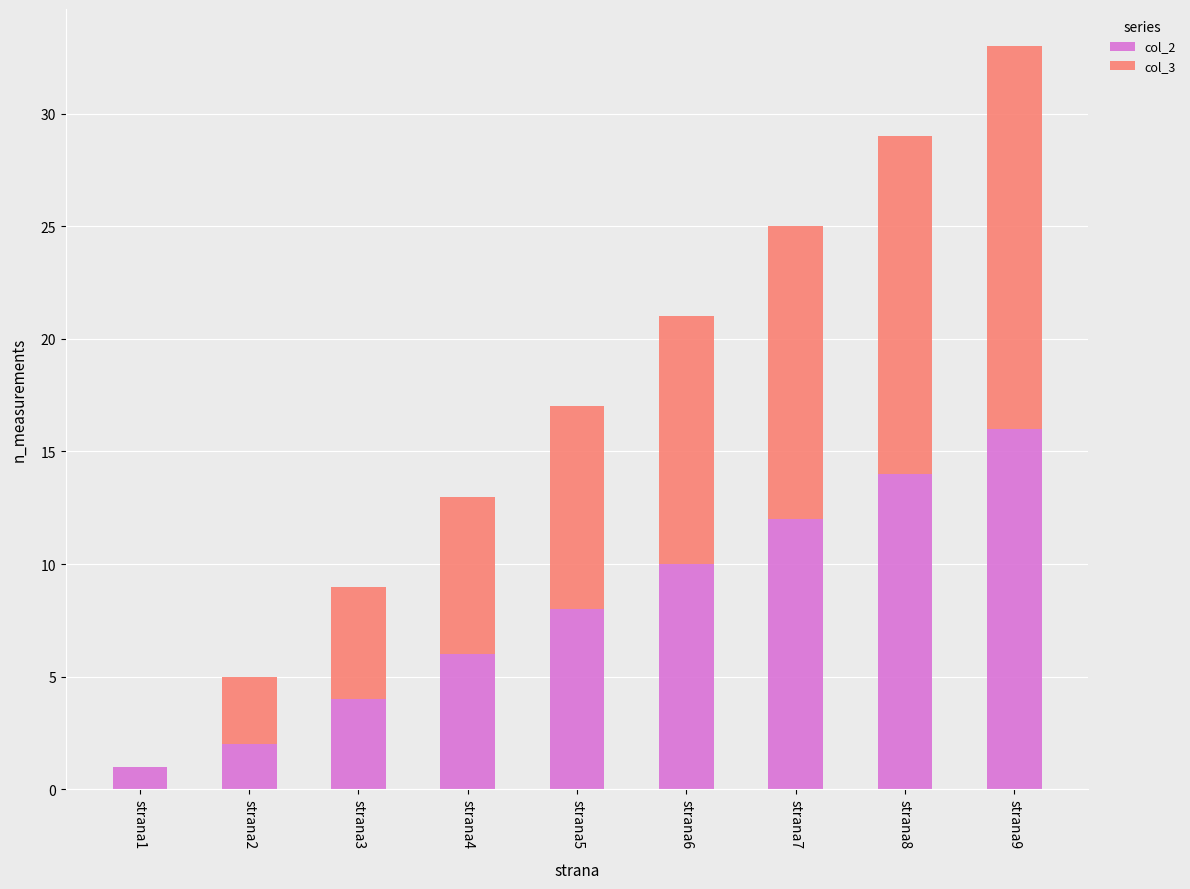

The col_2 series shows 1 at strana1. True or false?

True